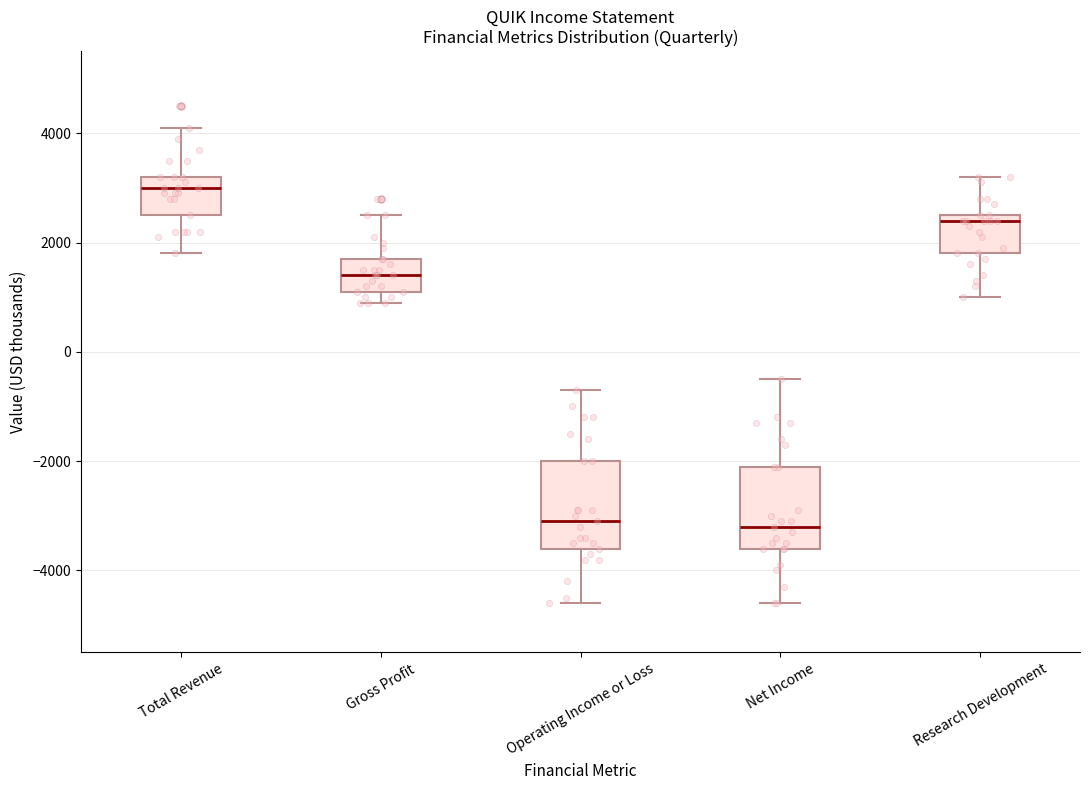

Reading left to right, read every box against the y-axis: the position of its median line, the range the box covers, and the ends of its whiskers. The values are not printed on the chart, so give them approximately, as read against the axis.

Total Revenue: median 3000, box 2600 to 3200, whiskers 1800 to 4200
Gross Profit: median 1400, box 1200 to 1800, whiskers 1000 to 2600
Operating Income or Loss: median -3000, box -3600 to -2000, whiskers -4600 to -600
Net Income: median -3200, box -3600 to -2000, whiskers -4600 to -400
Research Development: median 2400, box 1800 to 2600, whiskers 1000 to 3200